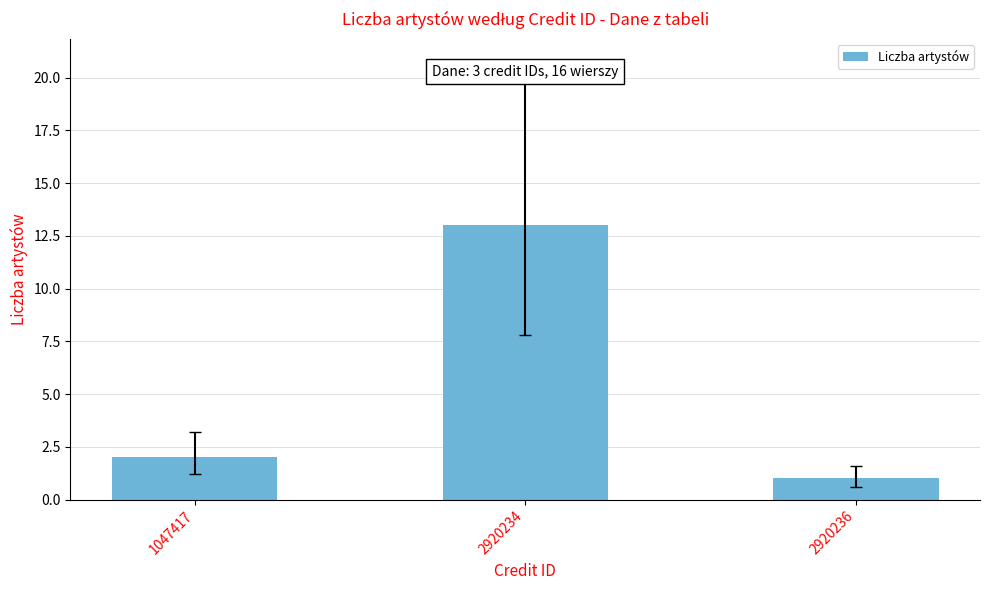

At which label is the value closest to 7?

1047417